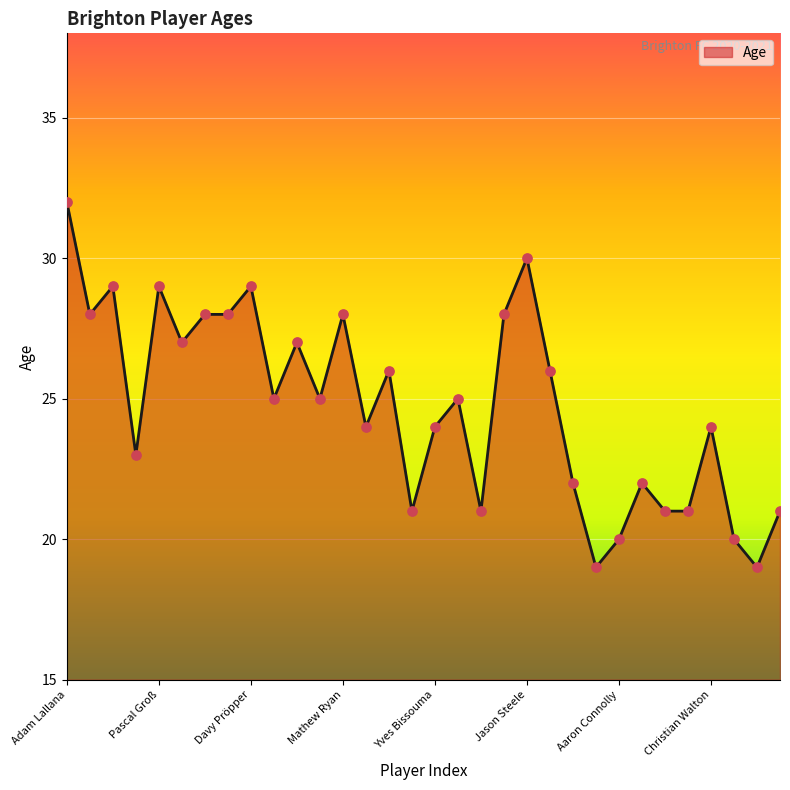

What is the minimum value shown in the chart?

19